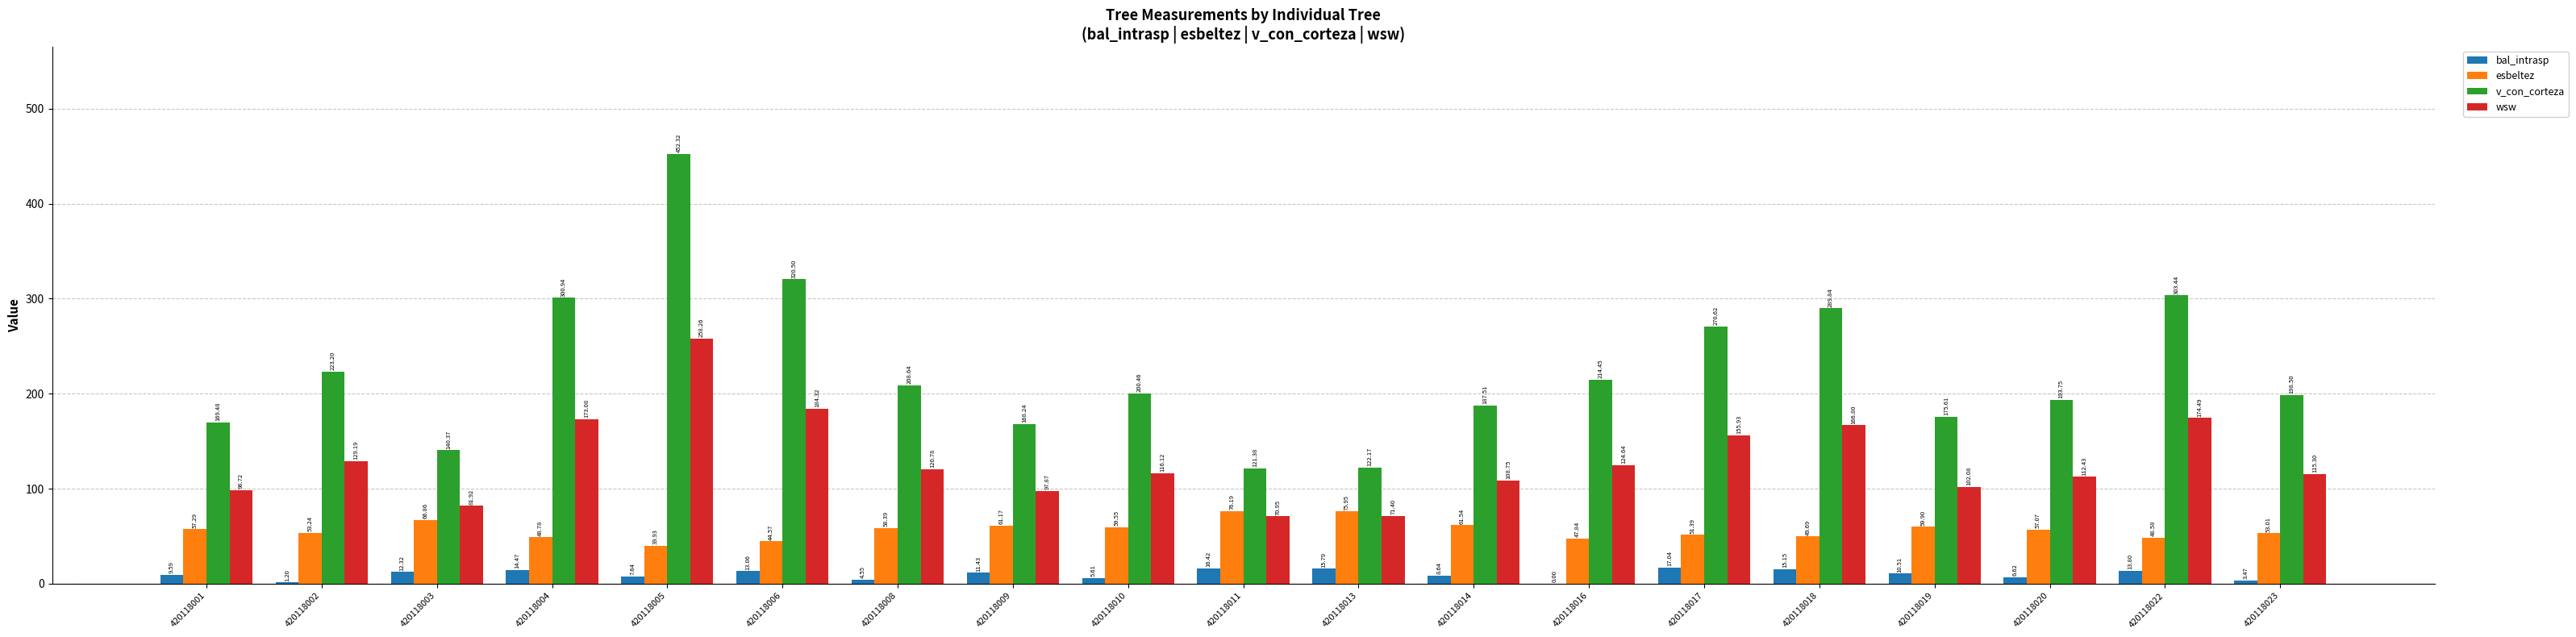

What is the sum of the esbeltez values at 420118001 and 420118023?

110.3